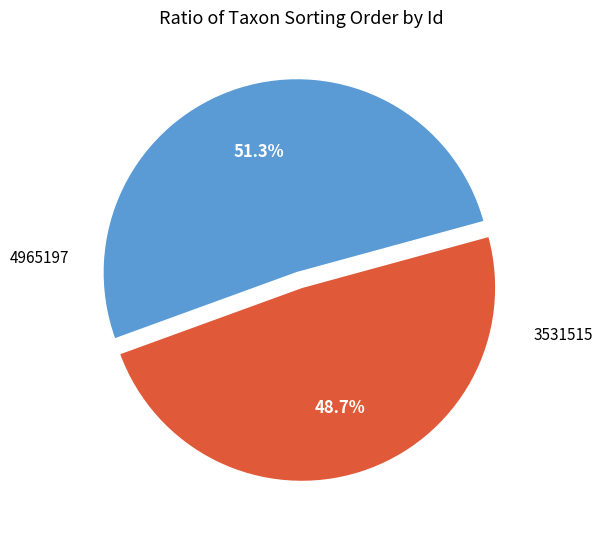

How many slices are in this pie chart?

2